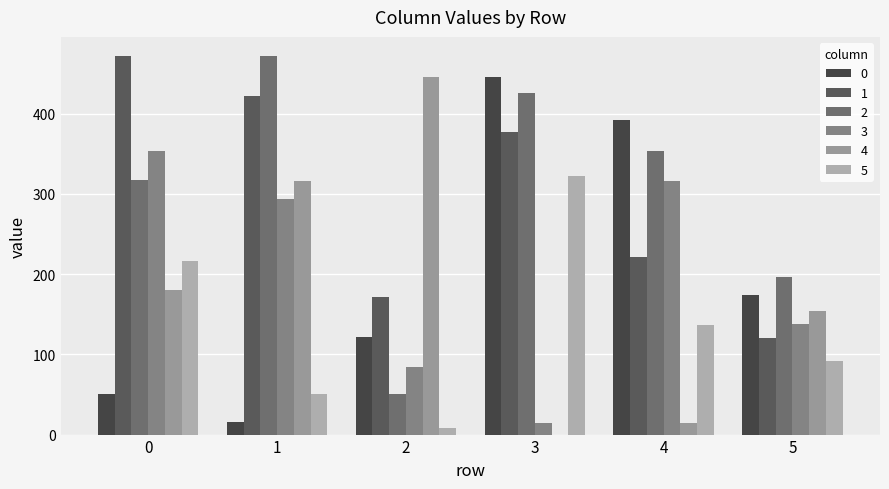

What is the difference between the 4 values at 2 and 0?

265.3